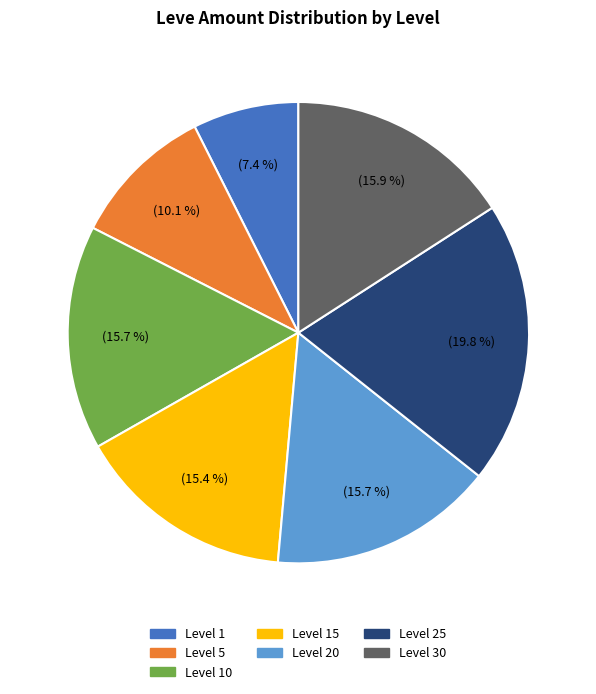

Does any single category account for the majority?

No